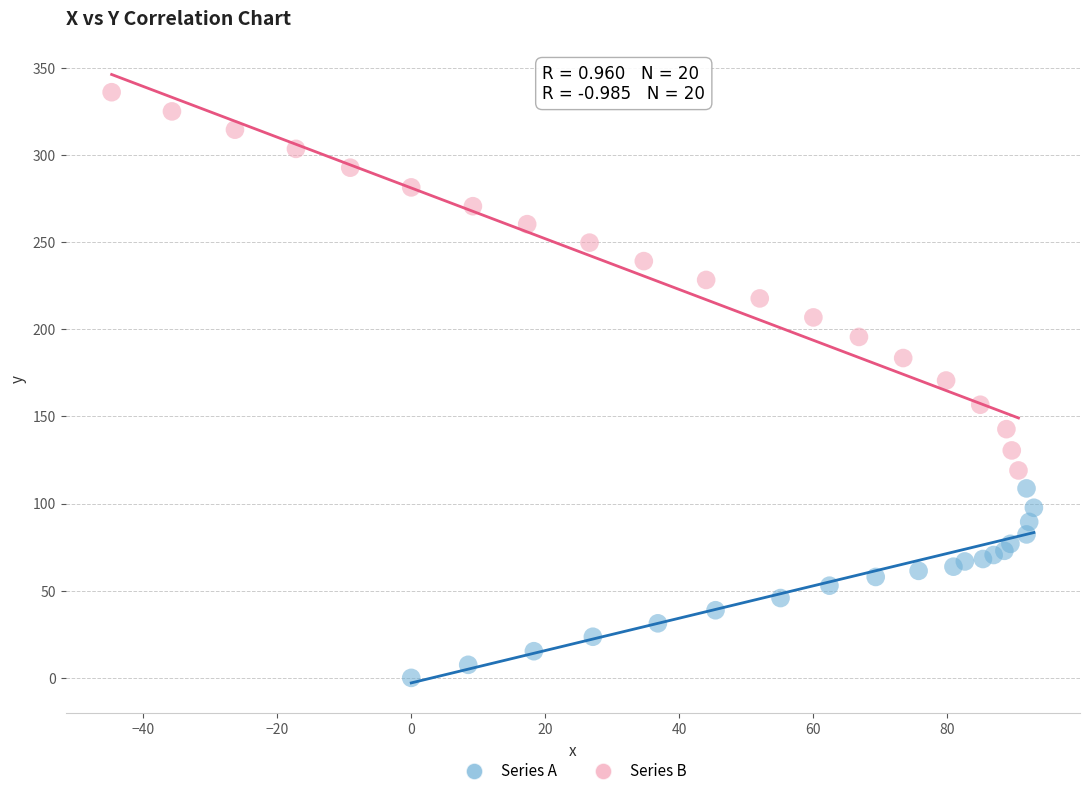

What are all the series names shown in the legend?

Series A, Series B